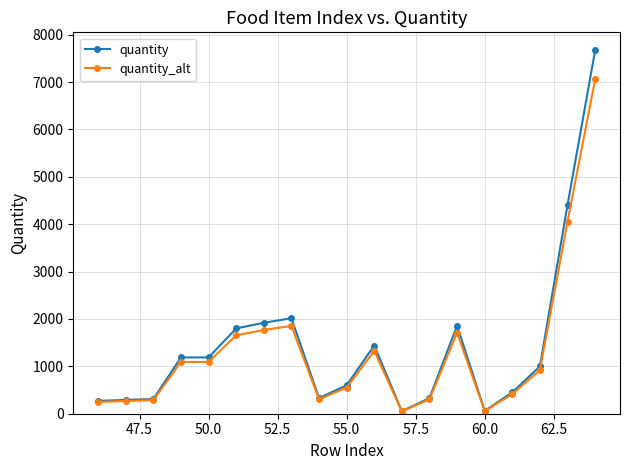

Which series has the widest spread of values?

quantity